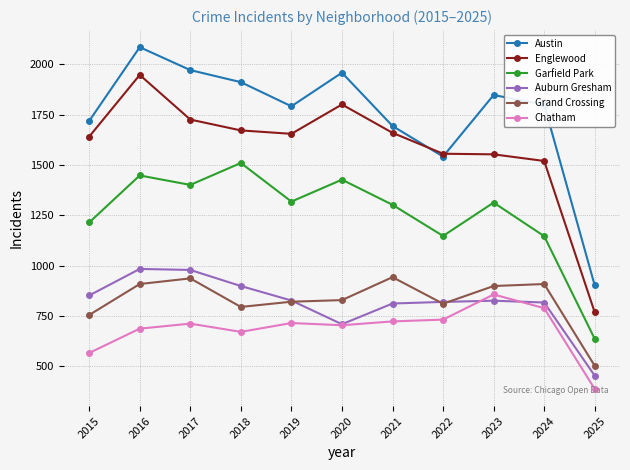

Which series has the widest spread of values?

Austin